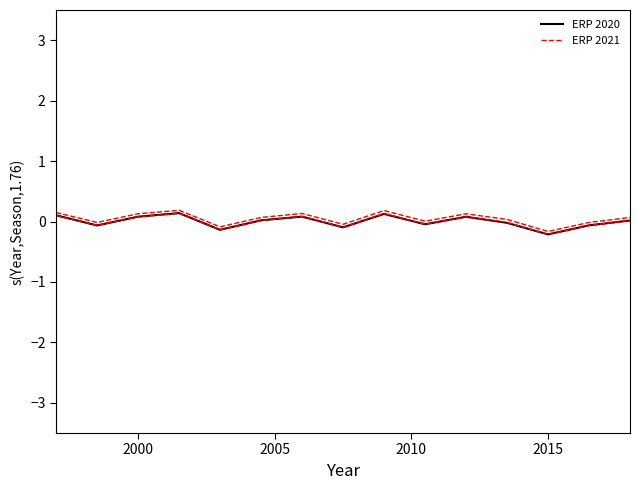

Read the ERP 2021 value at 2015.

-0.2